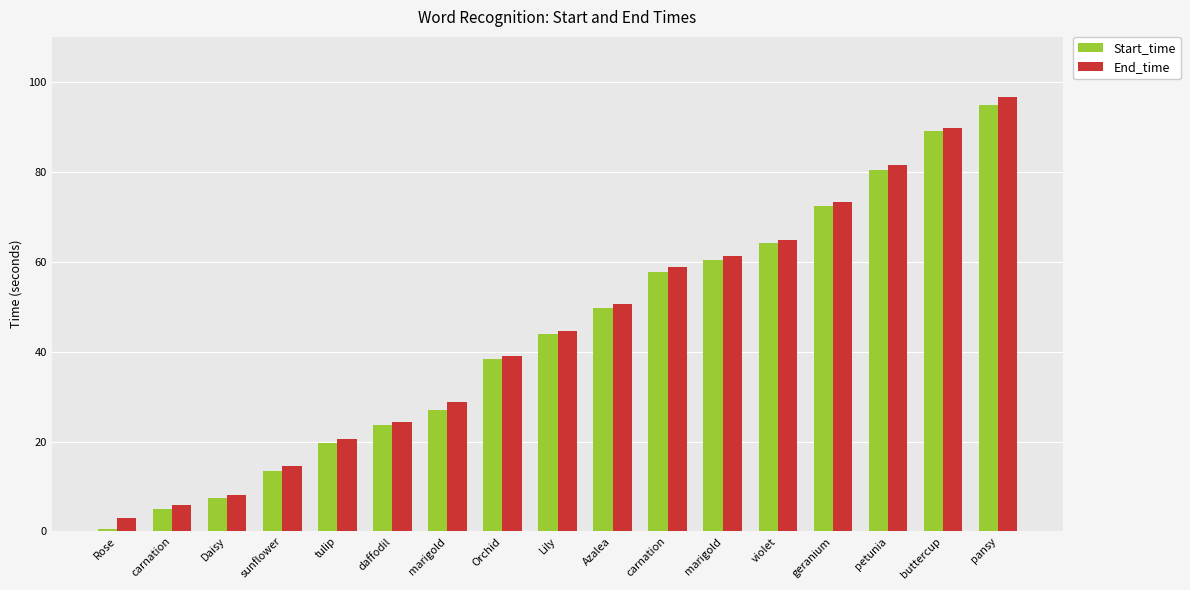

What are all the series names shown in the legend?

Start_time, End_time